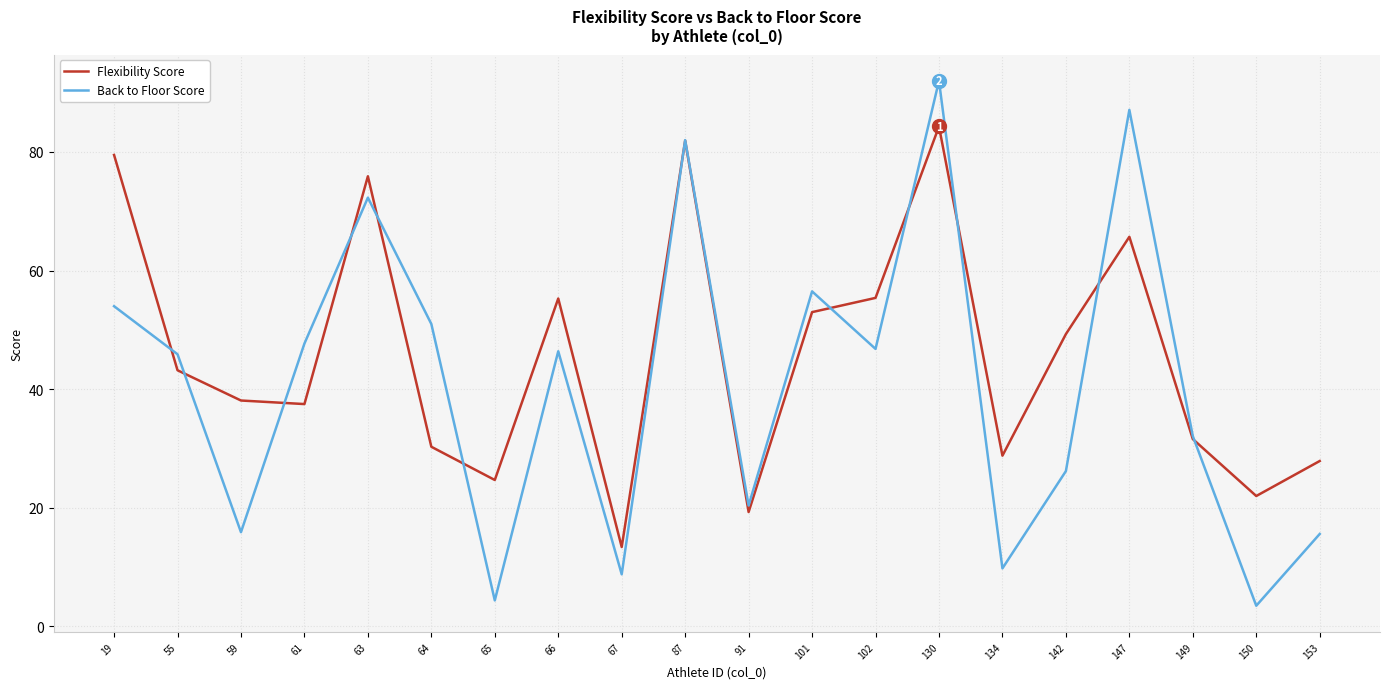

What is the lowest value of the Back to Floor Score series?

3.5